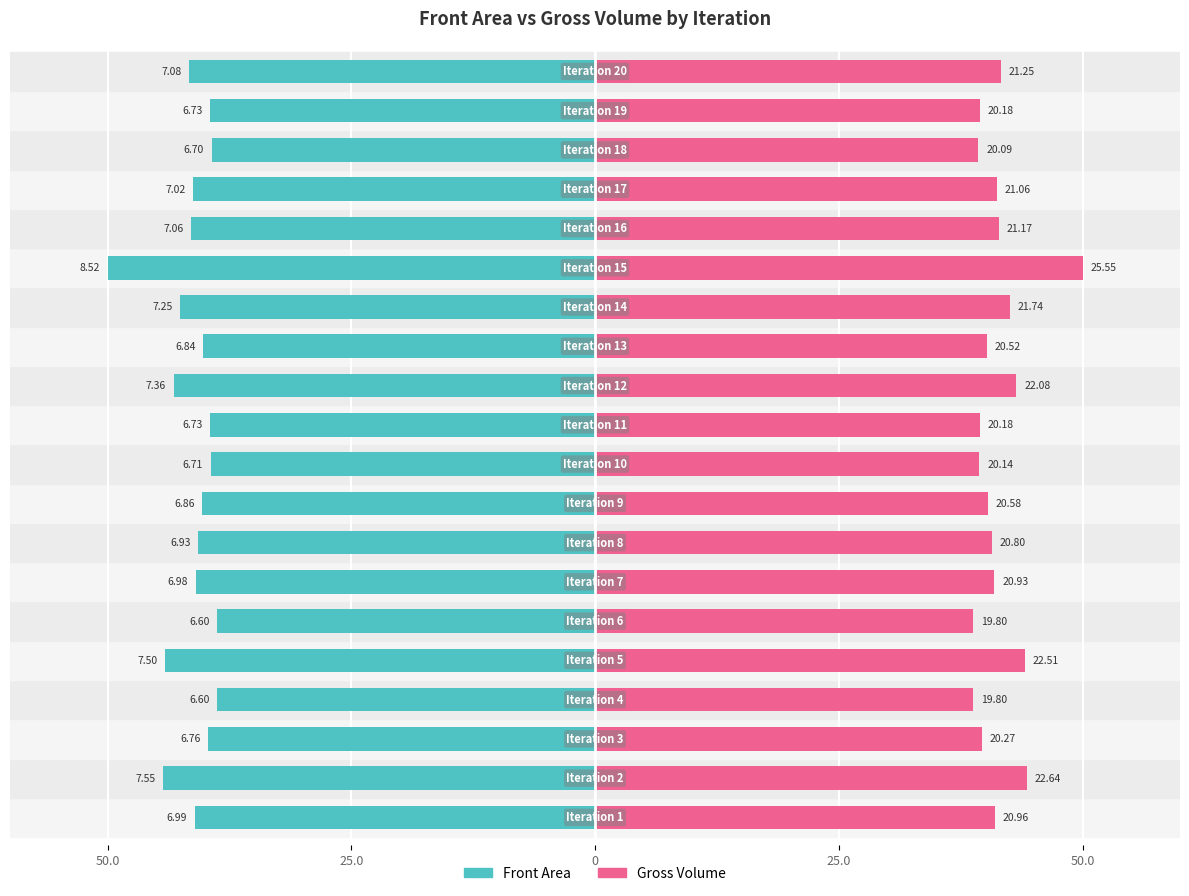

At 5, list the series in order from largest to smallest.

Gross Volume, Front Area